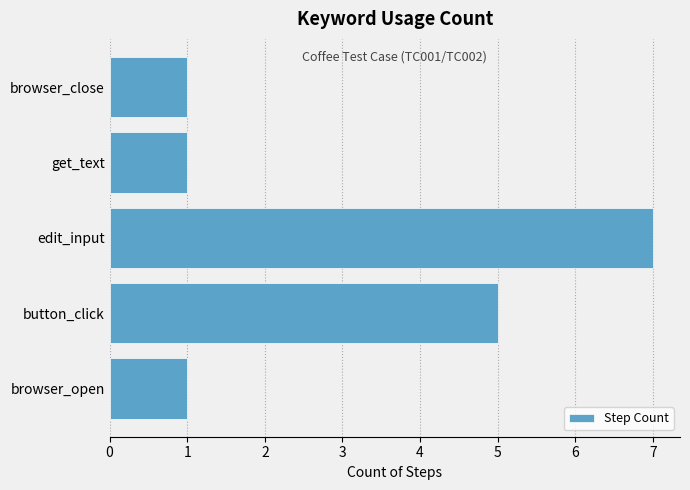

Read the value at button_click.

5